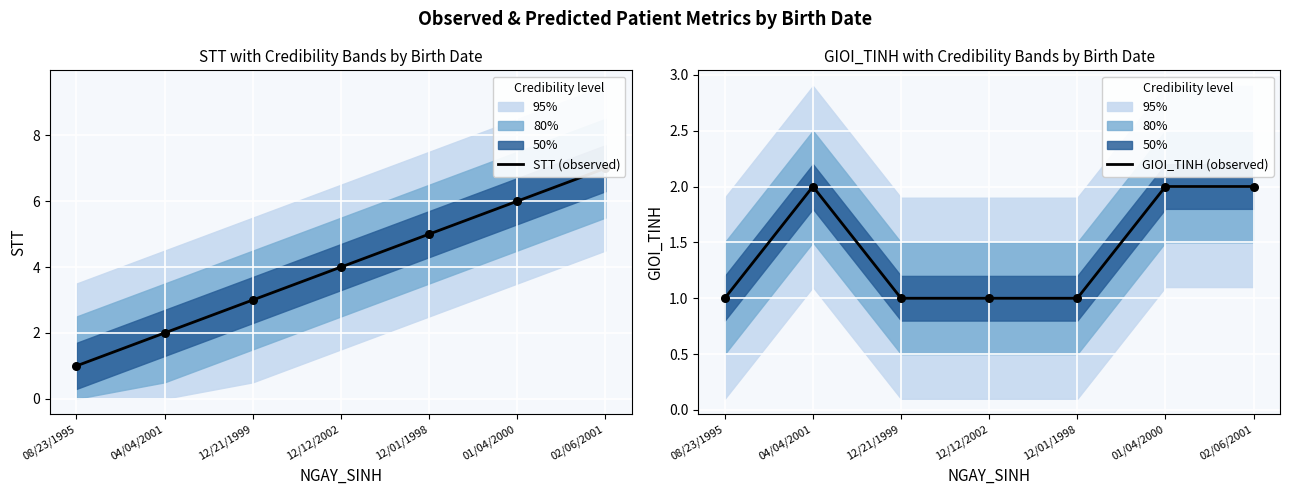

Is the value of GIOI_TINH (observed) at 12/21/1999 greater than the value of STT (observed) at 12/12/2002?

No